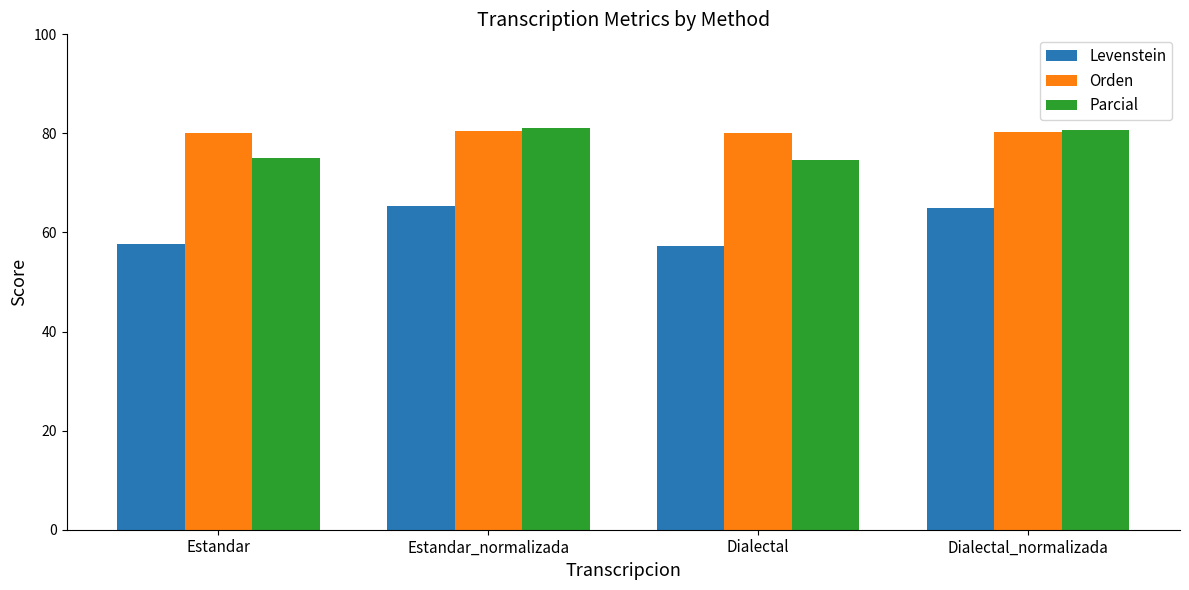

What is the minimum value shown in the chart?

57.3